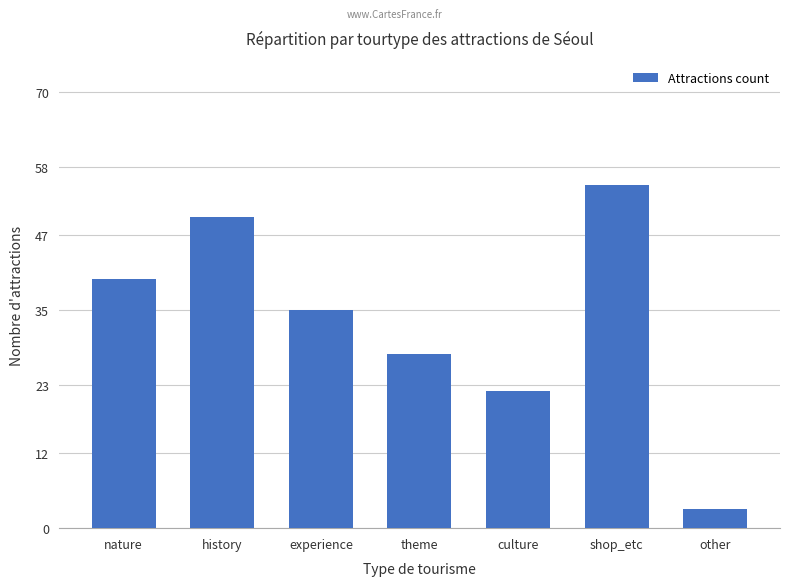

Which label corresponds to the smallest value in the chart?

other